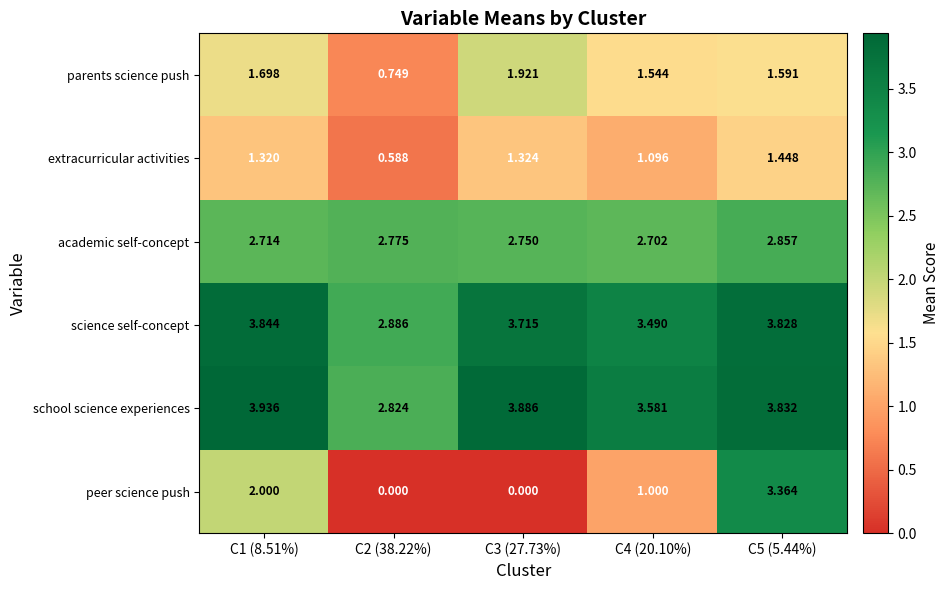

How many categories are shown in the chart?

5